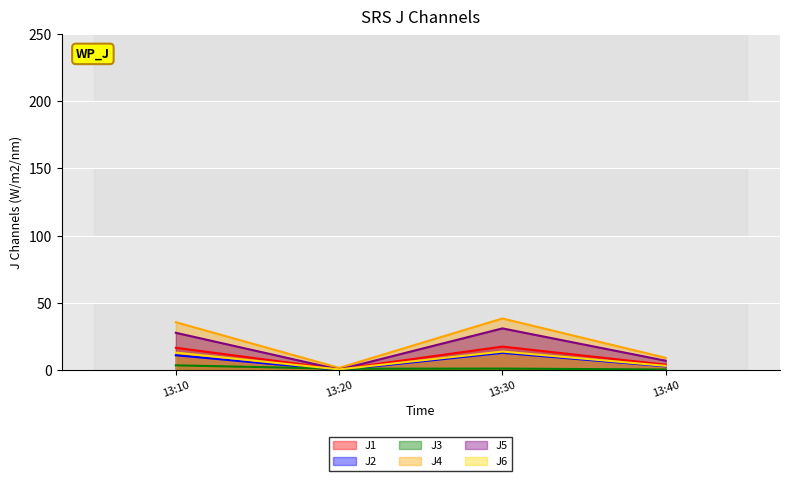

Is it true that J3 equals 1.3 at 13:20?

True